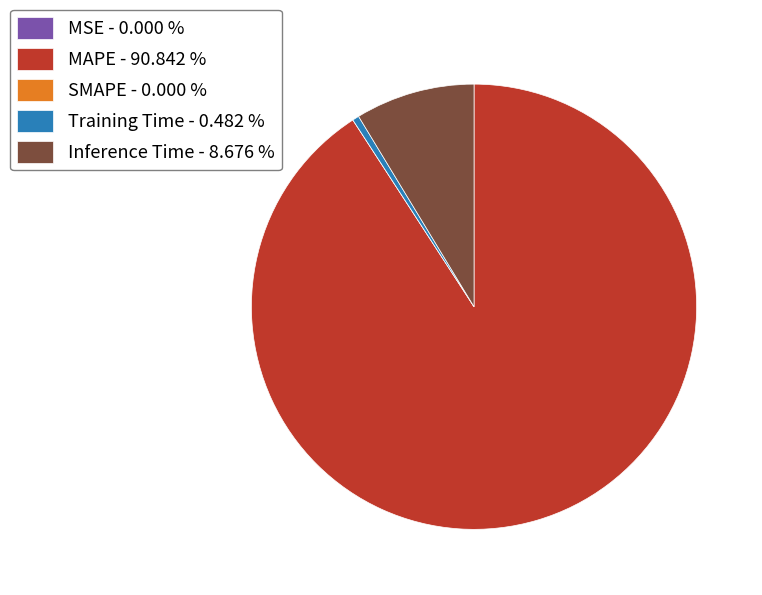

Is MAPE - 90.842 % the majority of the pie?

Yes